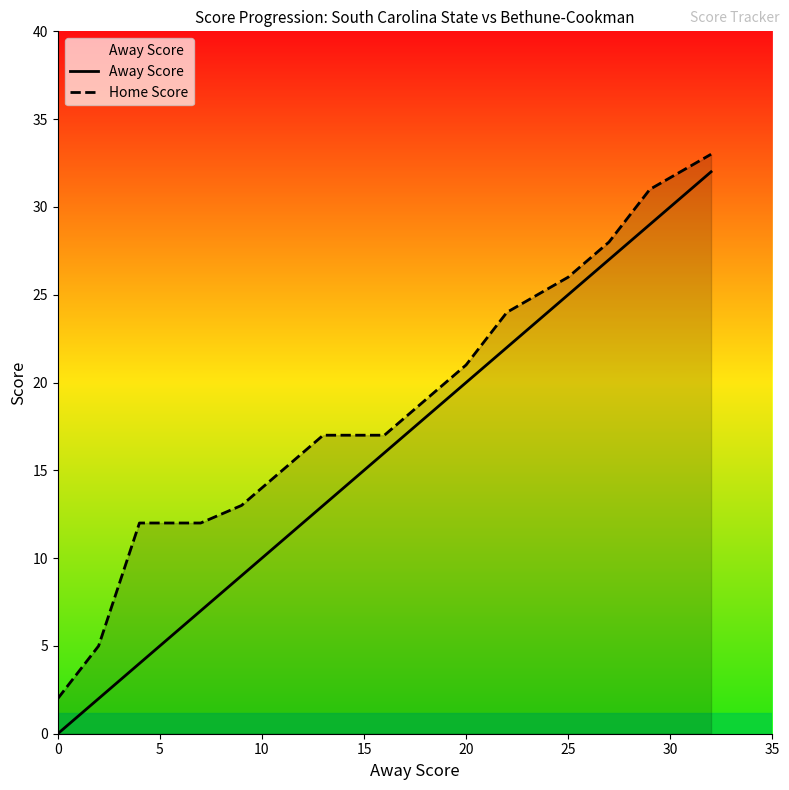

List the series in order of their overall mean, lowest first.

Away Score, Home Score